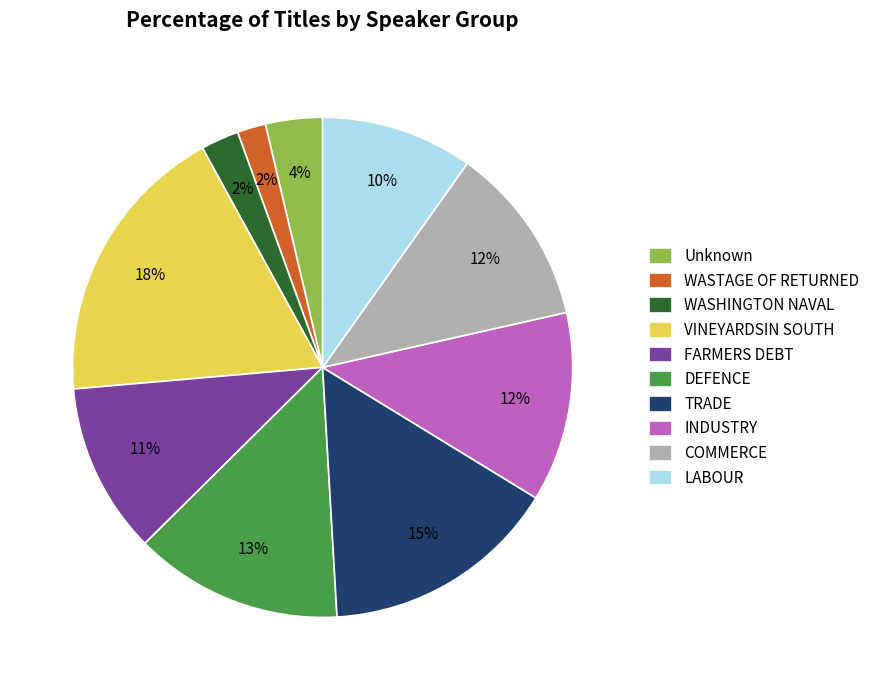

To the nearest percent, what is the difference between the Unknown and COMMERCE slice percentages?

8%